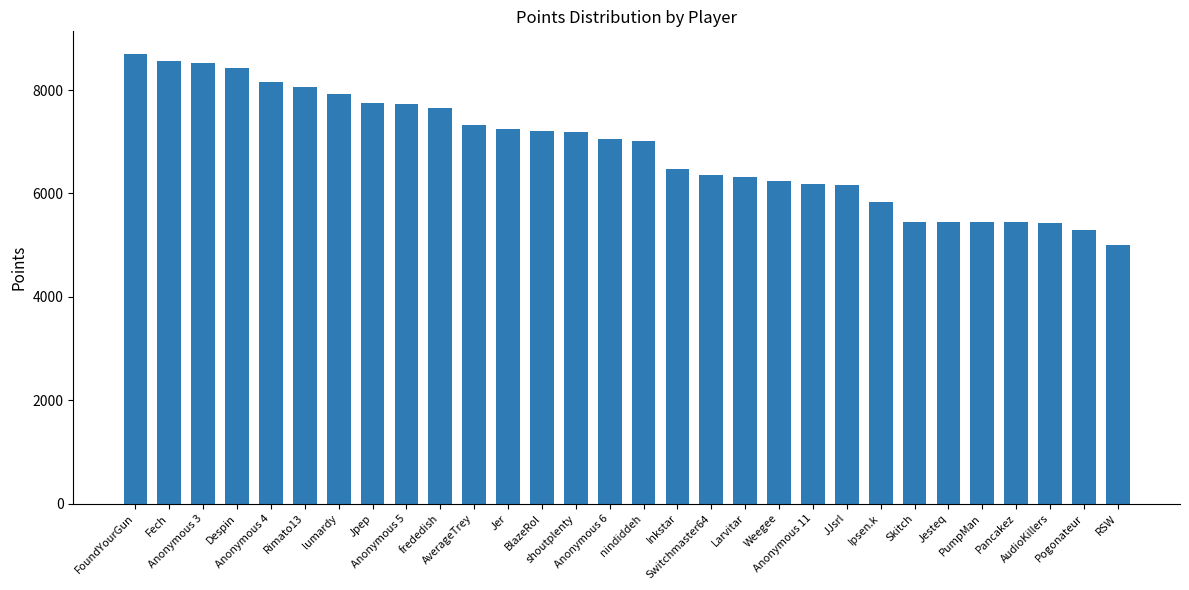

Are the bars horizontal?

No